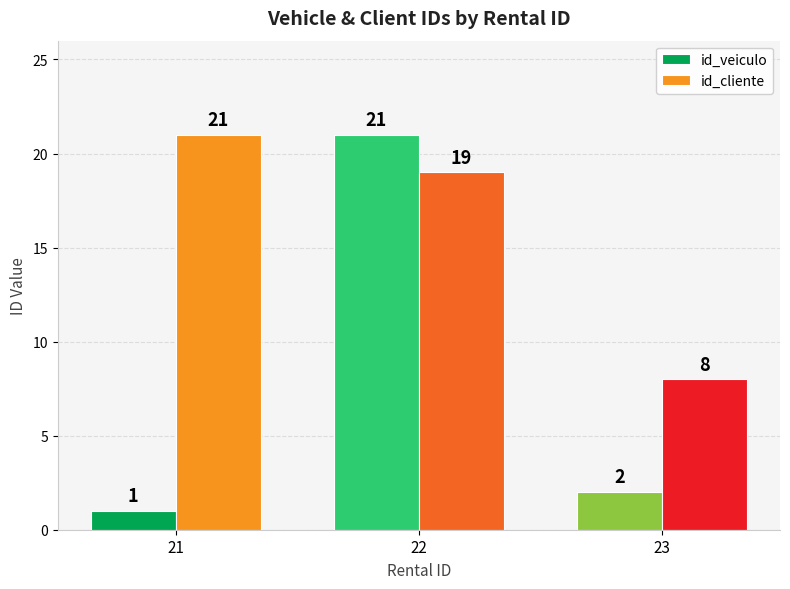

The id_cliente series shows 12 at 21. True or false?

False